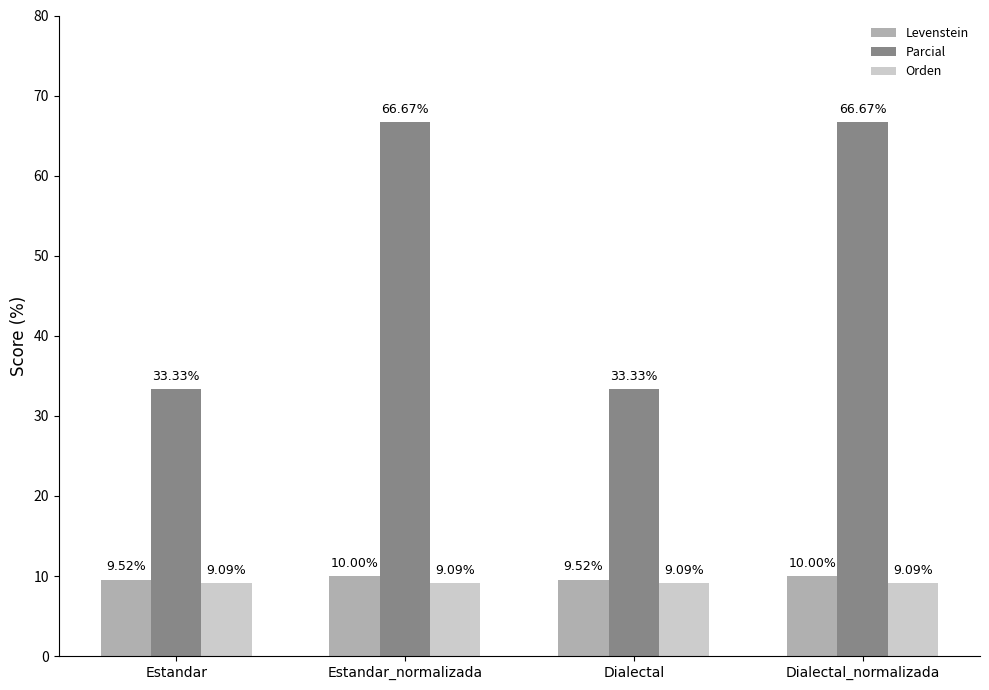

Reading right to left, extract all data points from this chart.

Levenstein: Dialectal_normalizada=10.0	Dialectal=9.5	Estandar_normalizada=10.0	Estandar=9.5
Parcial: Dialectal_normalizada=66.7	Dialectal=33.3	Estandar_normalizada=66.7	Estandar=33.3
Orden: Dialectal_normalizada=9.1	Dialectal=9.1	Estandar_normalizada=9.1	Estandar=9.1